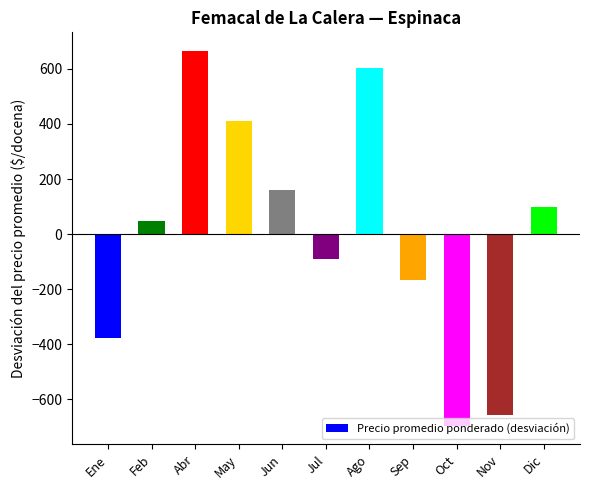

What is the value of the 10th bar from the left?

-655.7